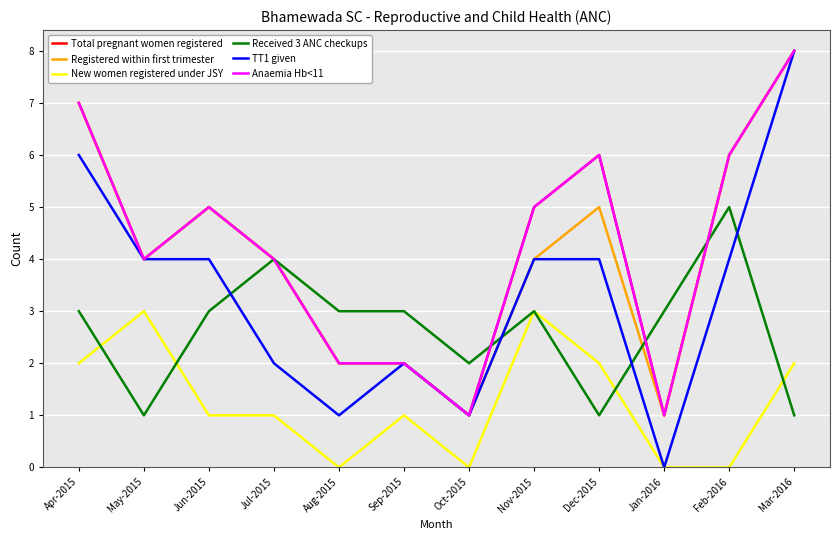

True or false: Received 3 ANC checkups and TT1 given cross at least once.

True